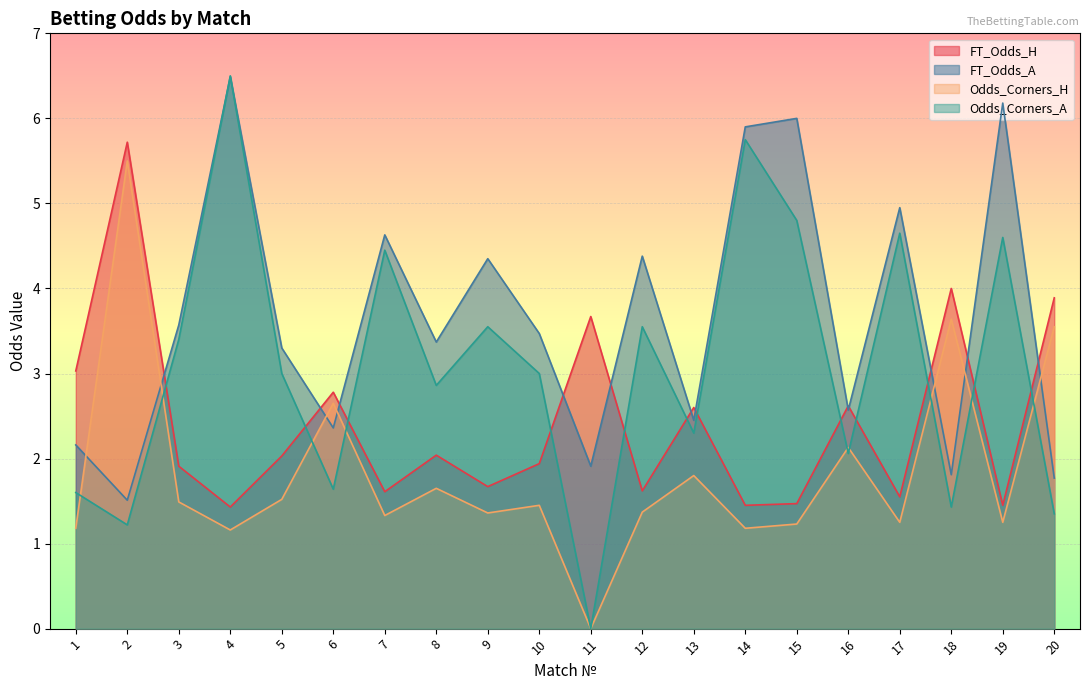

What is the difference between the FT_Odds_A values at 13 and 5?

0.8